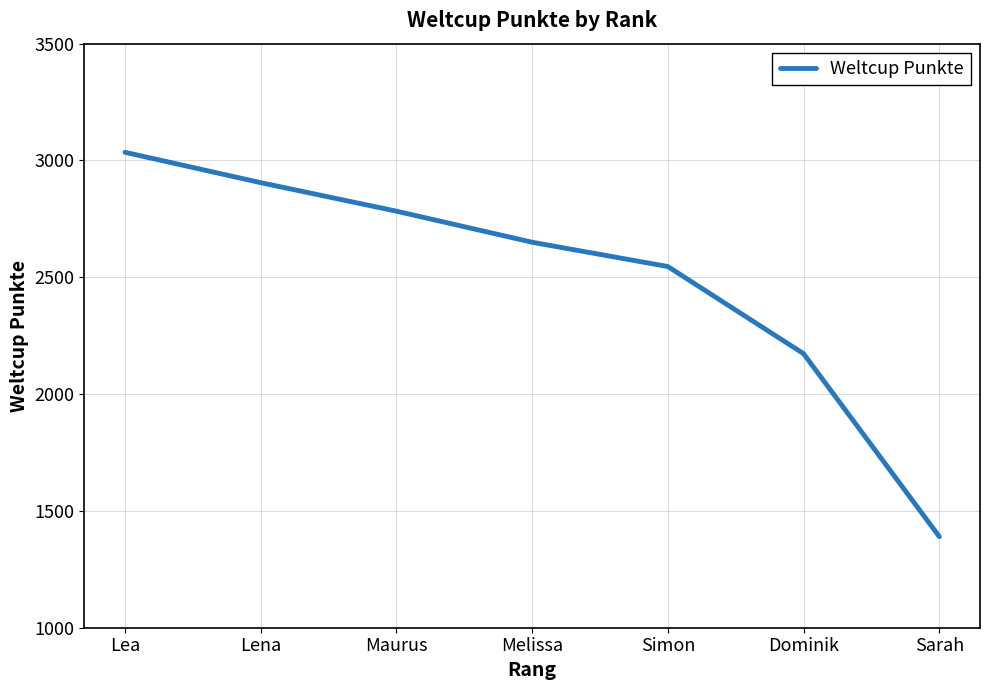

What is the difference between the maximum and minimum values?

1645